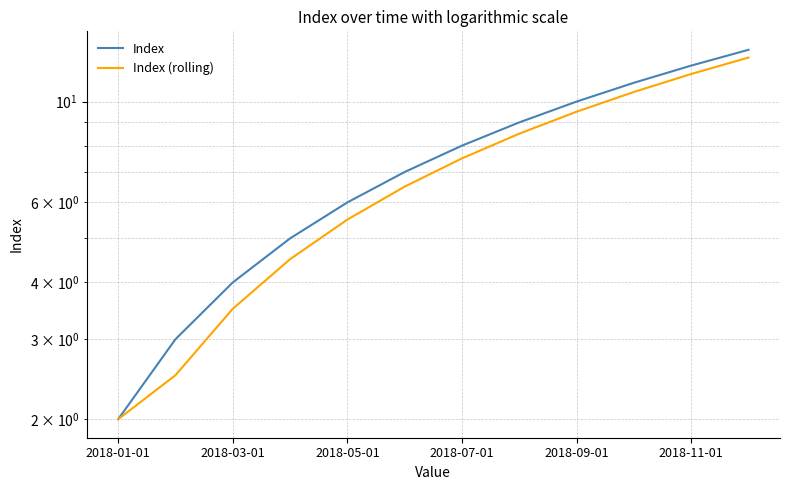

List the series in order of their overall mean, lowest first.

Index (rolling), Index